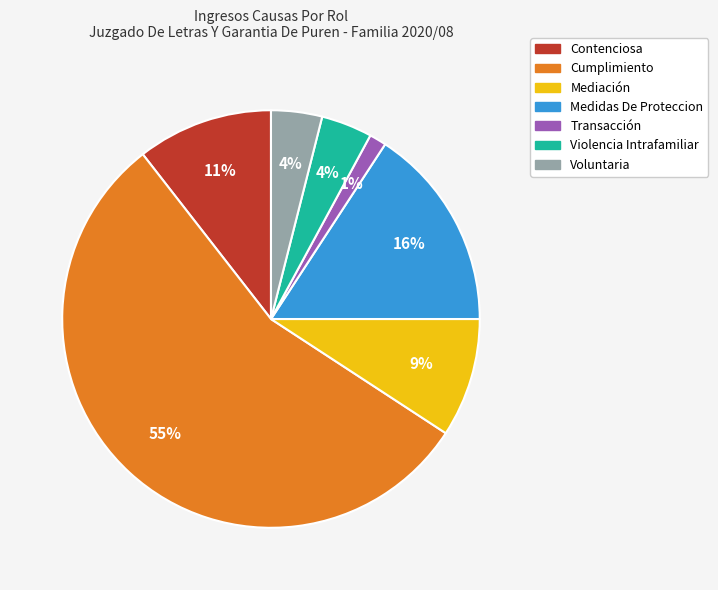

Which category has the smallest portion of the pie?

Transacción